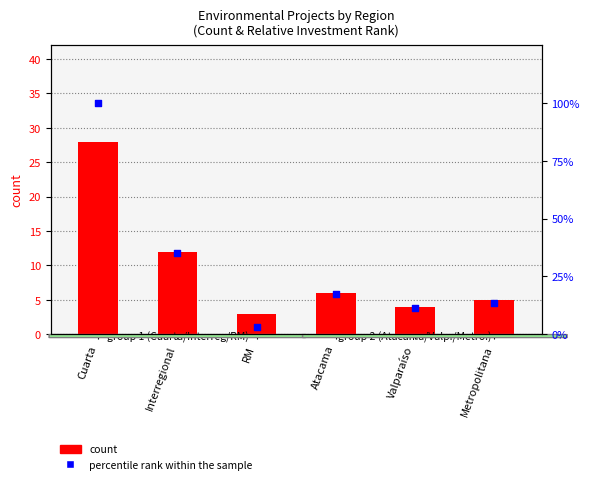

Which series has the widest spread of Y values?

percentile rank within the sample